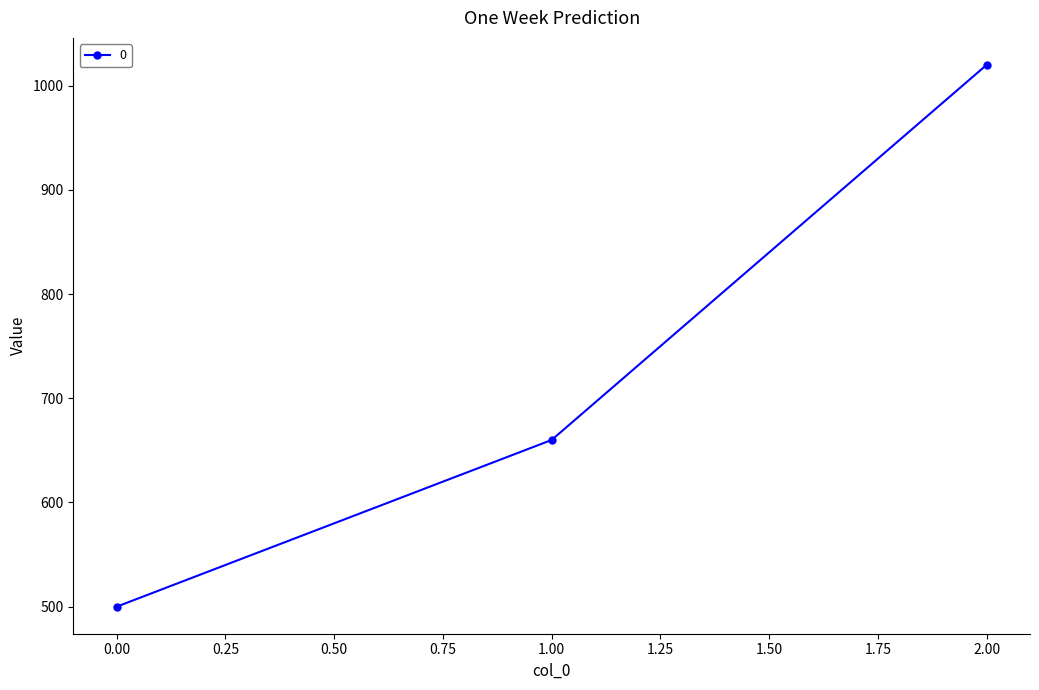

Rank the categories by value from highest to lowest.

2.00, 1.00, 0.00